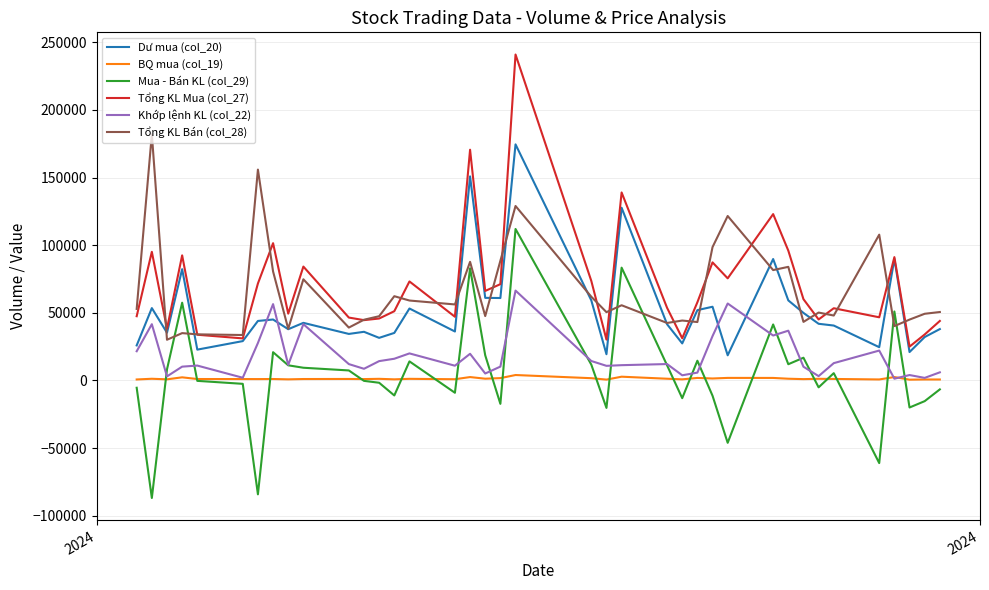

True or false: Mua - Bán KL (col_29) and Dư mua (col_20) cross at least once.

False